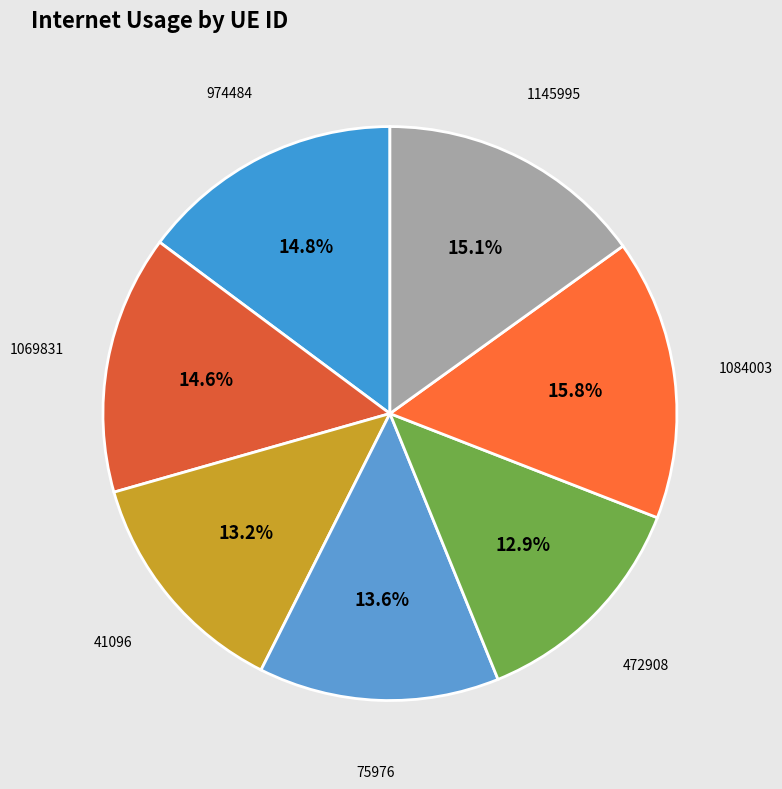

Between 1084003 and 974484, which is larger?

1084003